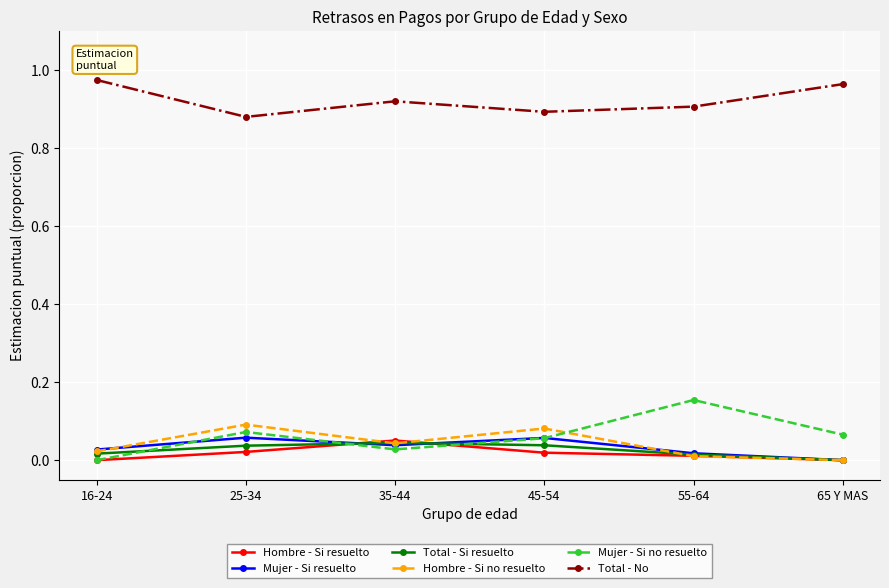

How many lines are shown in the chart?

6